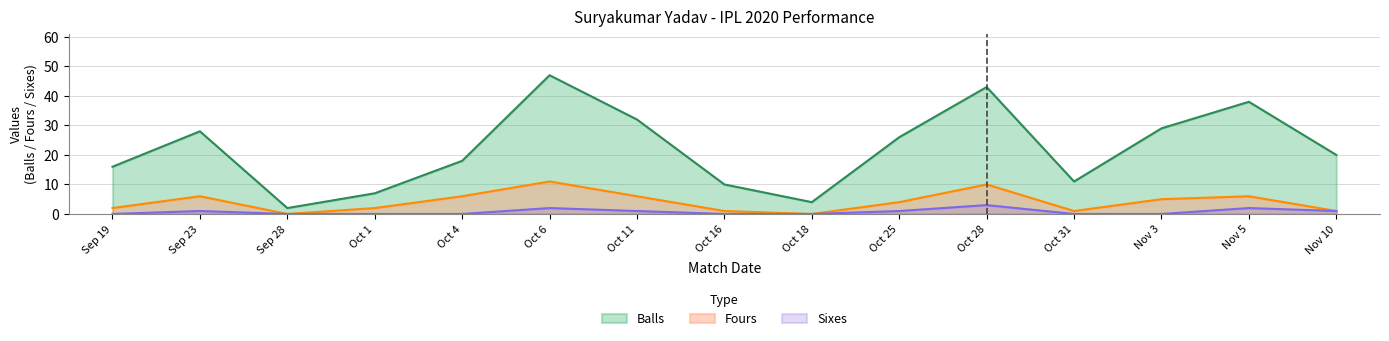

Which has a higher value, Sep 28 or Oct 28?

Oct 28